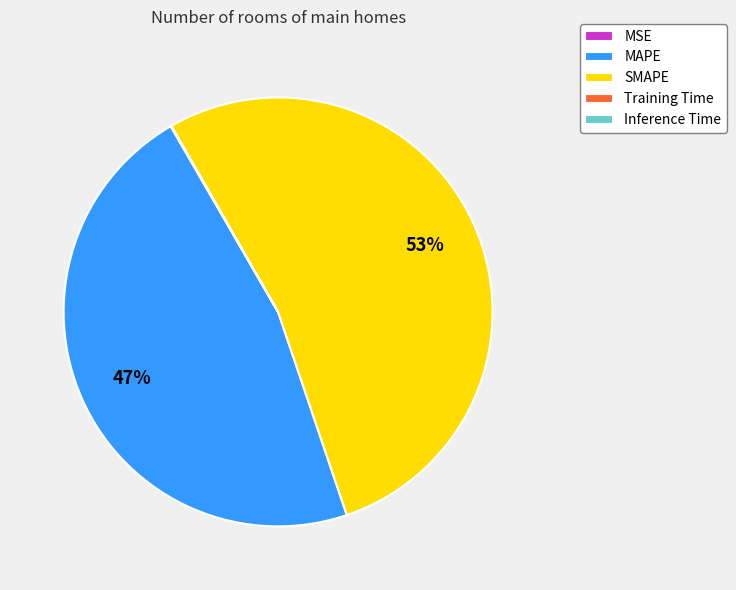

True or false: SMAPE accounts for 53% of the total.

True